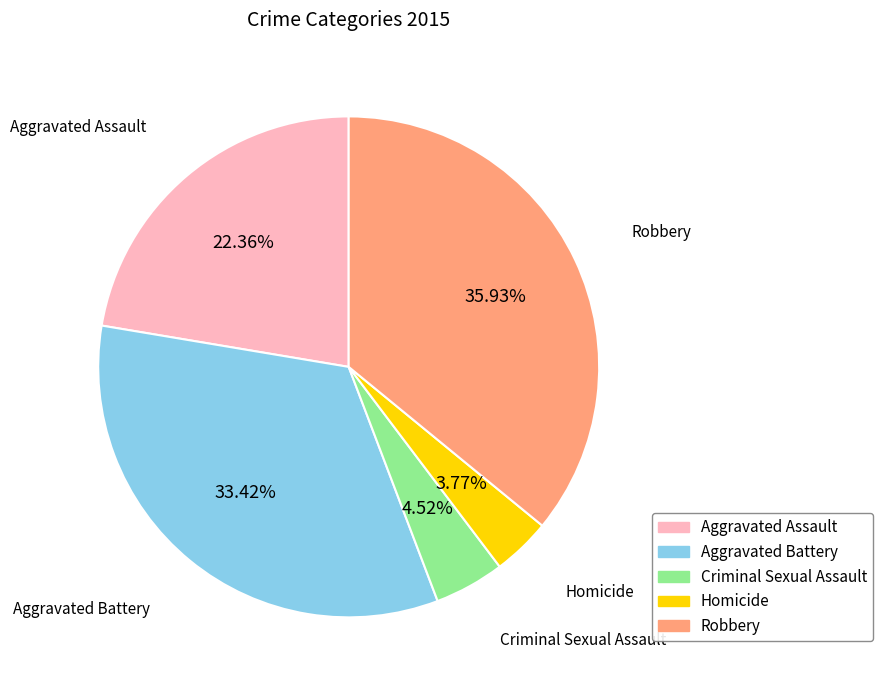

Rank the categories by value from highest to lowest.

Robbery, Aggravated Battery, Aggravated Assault, Criminal Sexual Assault, Homicide